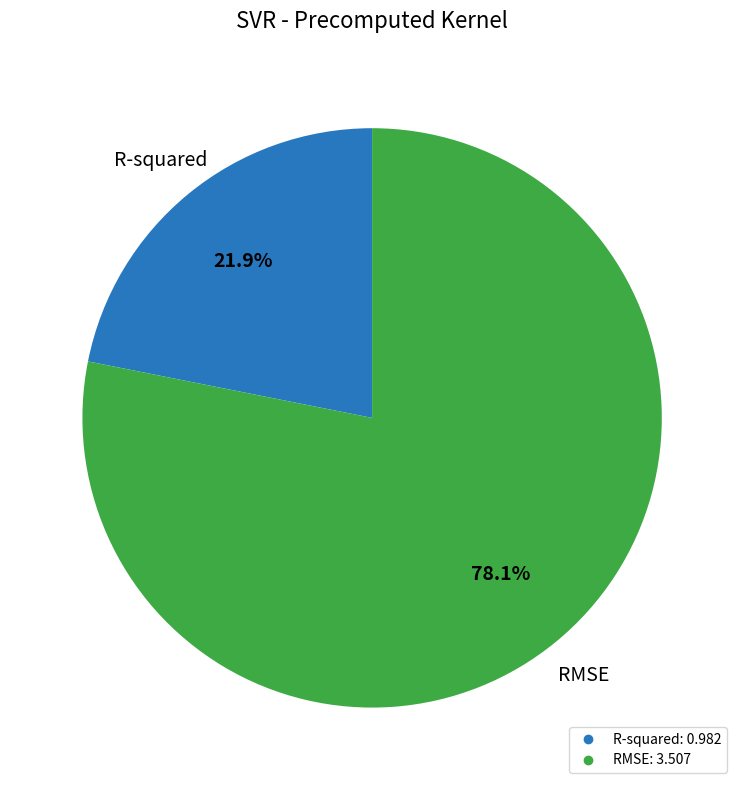

Which category accounts for the majority?

RMSE